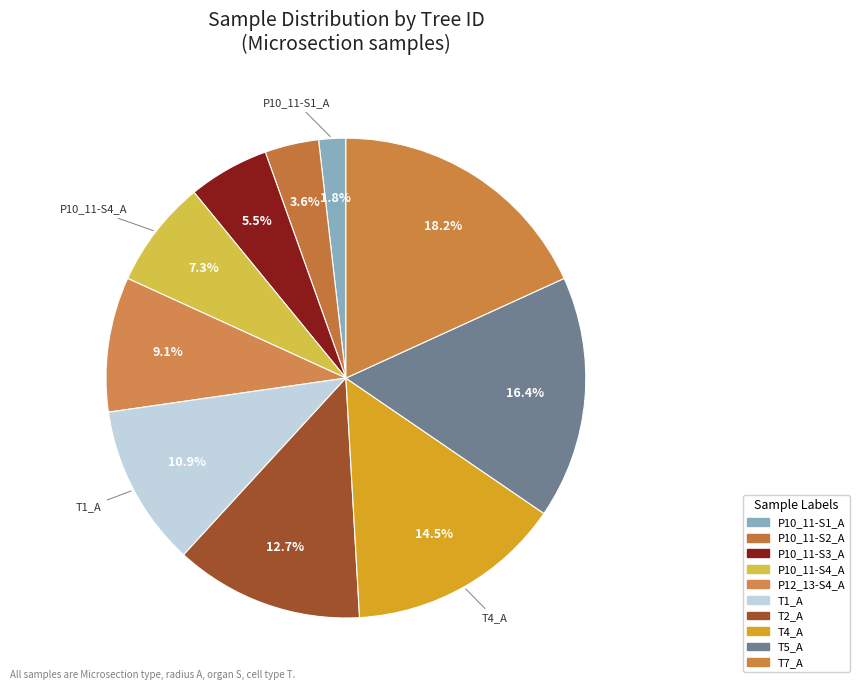

What is the ratio of the value at P10_11-S4_A to the value at P10_11-S3_A?

1.3